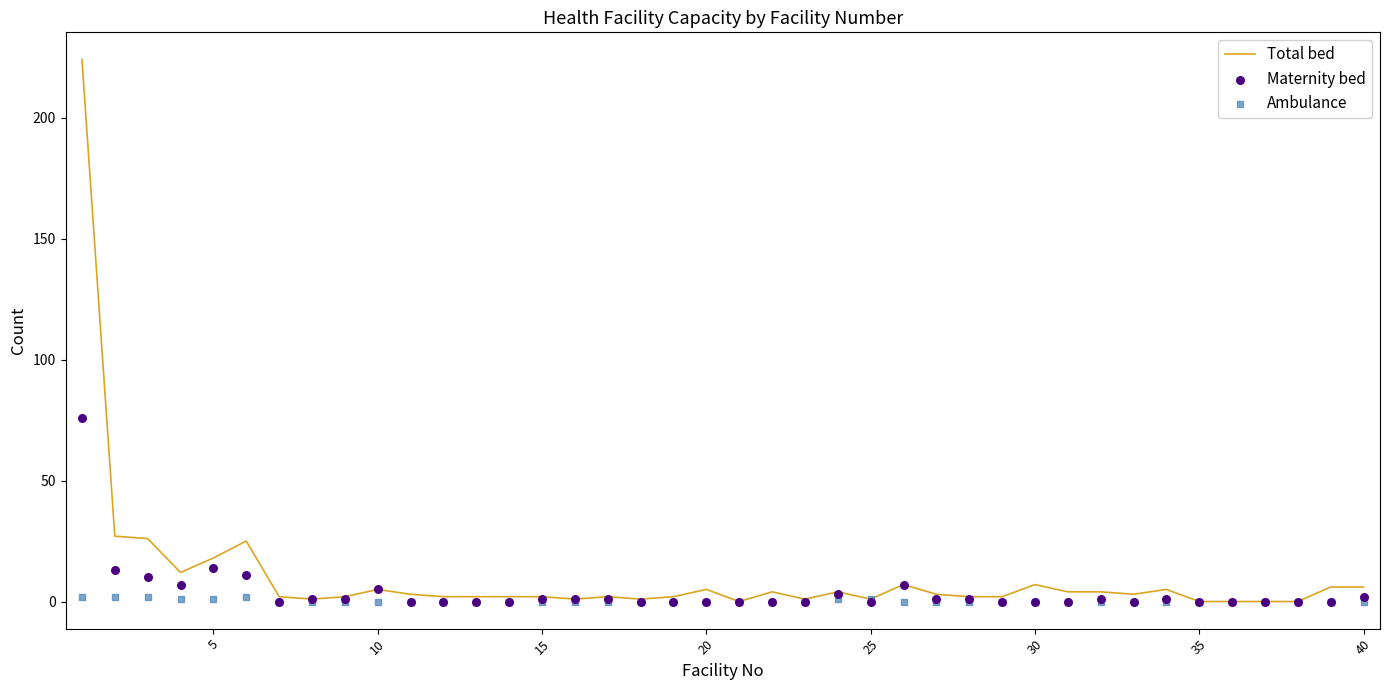

Is it true that Total bed equals 6 at 5?

False